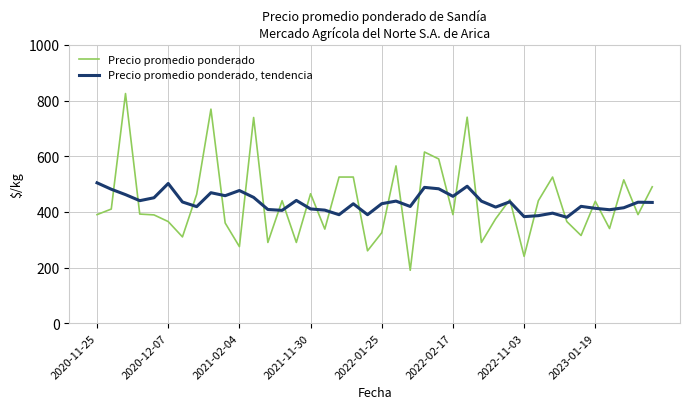

What are all the series names shown in the legend?

Precio promedio ponderado, Precio promedio ponderado, tendencia